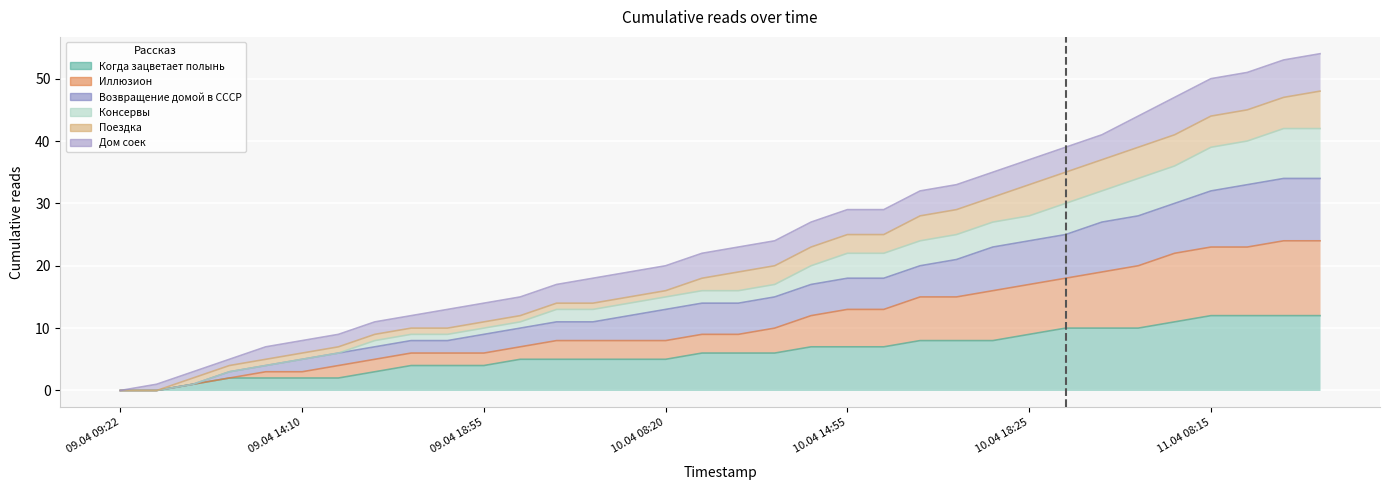

True or false: Возвращение домой в СССР has more than 1 interior local peaks.

False